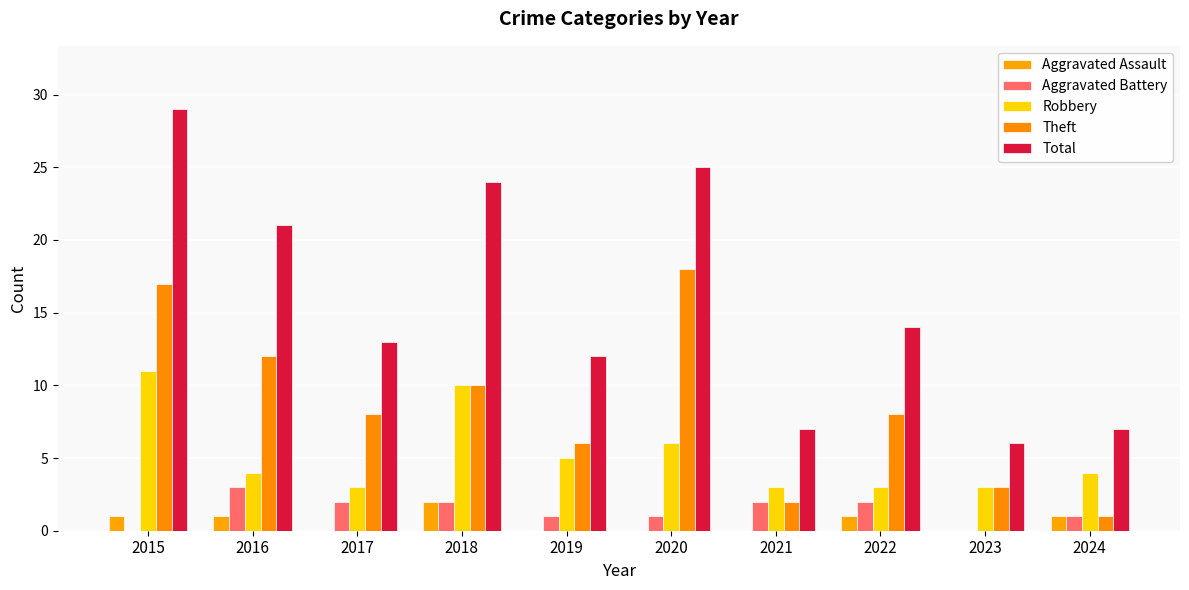

Read the Total value at 2018, to the nearest 5.

25